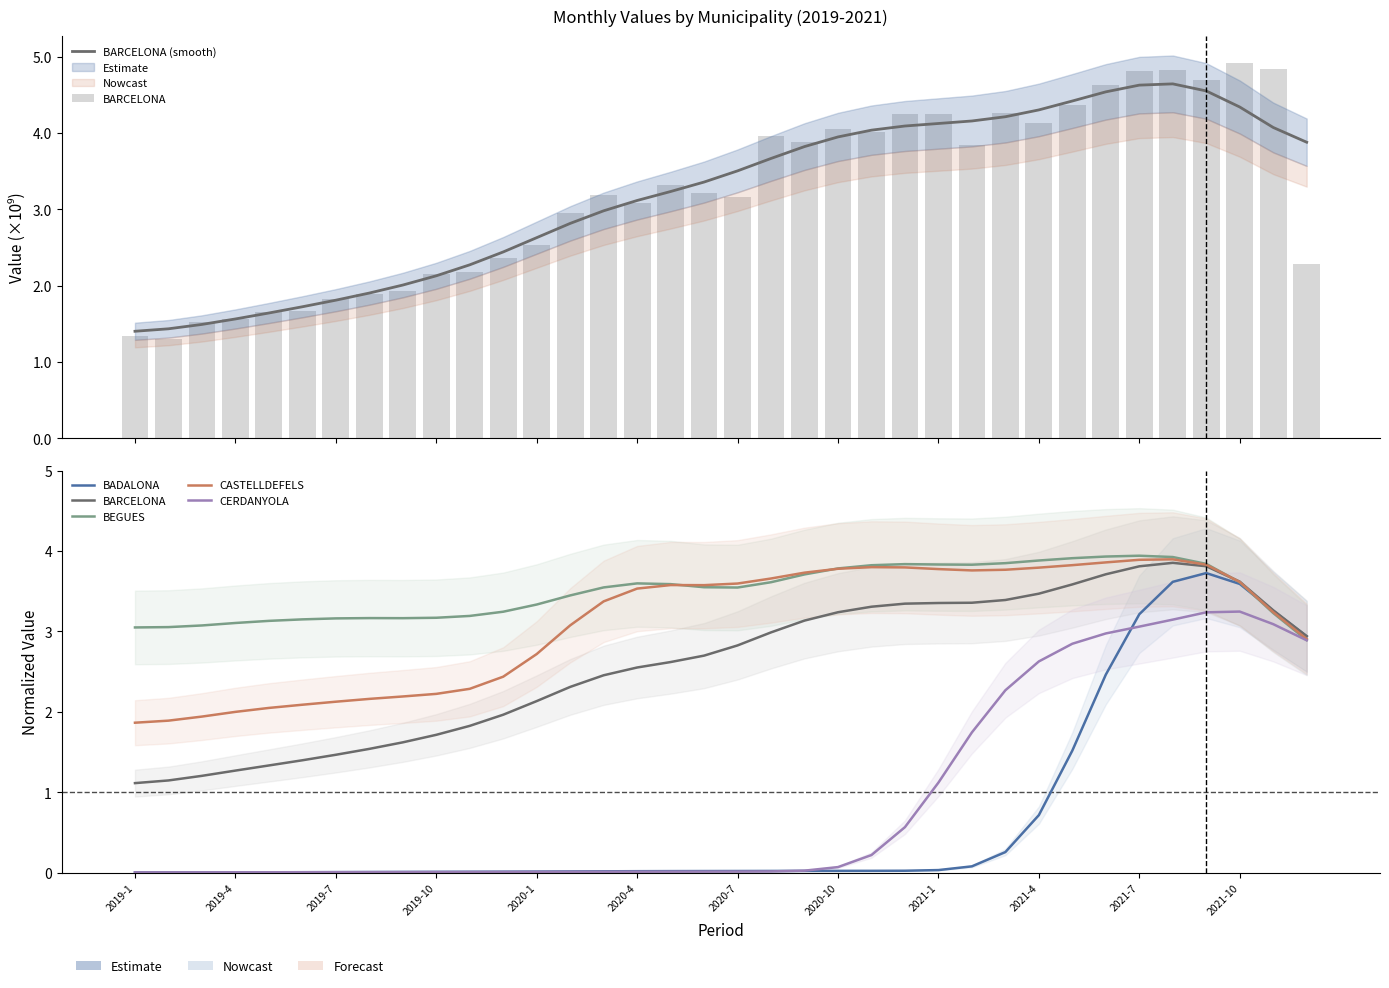

What position from the right is 35?

1